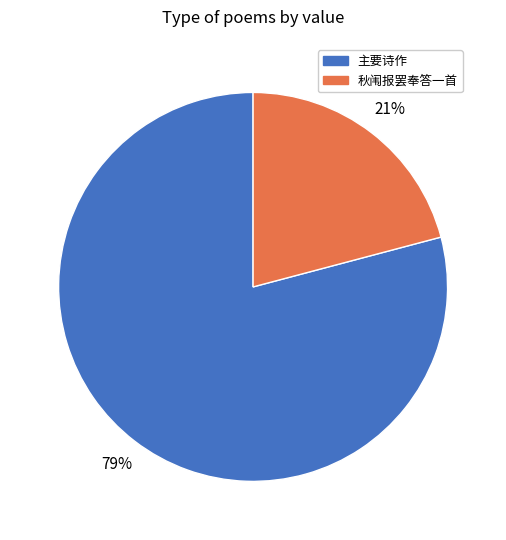

To the nearest percent, what is the difference between the largest and smallest slice percentages?

58%